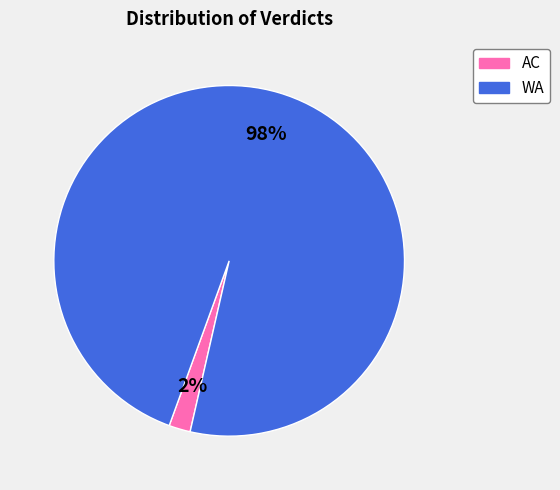

What is the largest slice in the pie chart?

WA